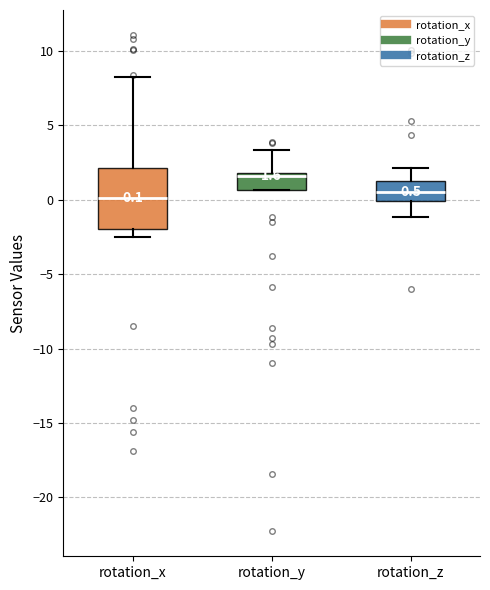

Which box's median line is the highest?

rotation_y